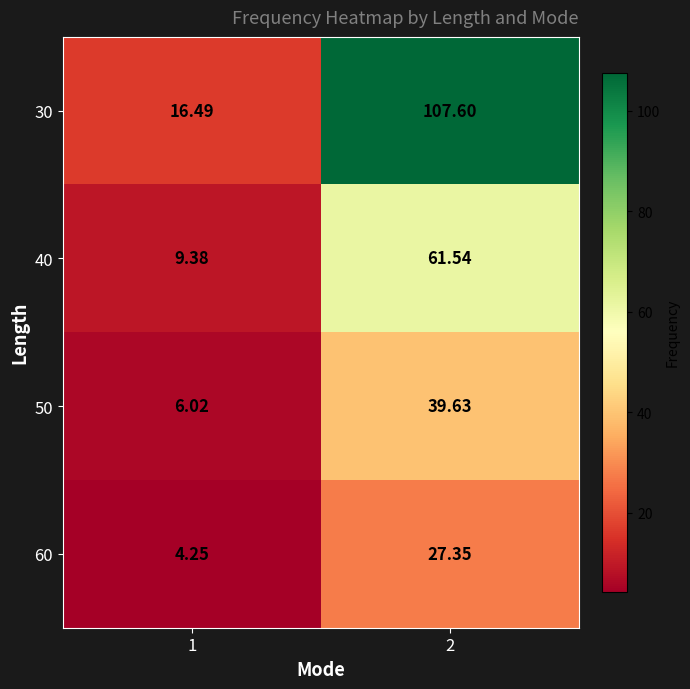

Is the value of 40 at 1 greater than the value of 60 at 2?

No